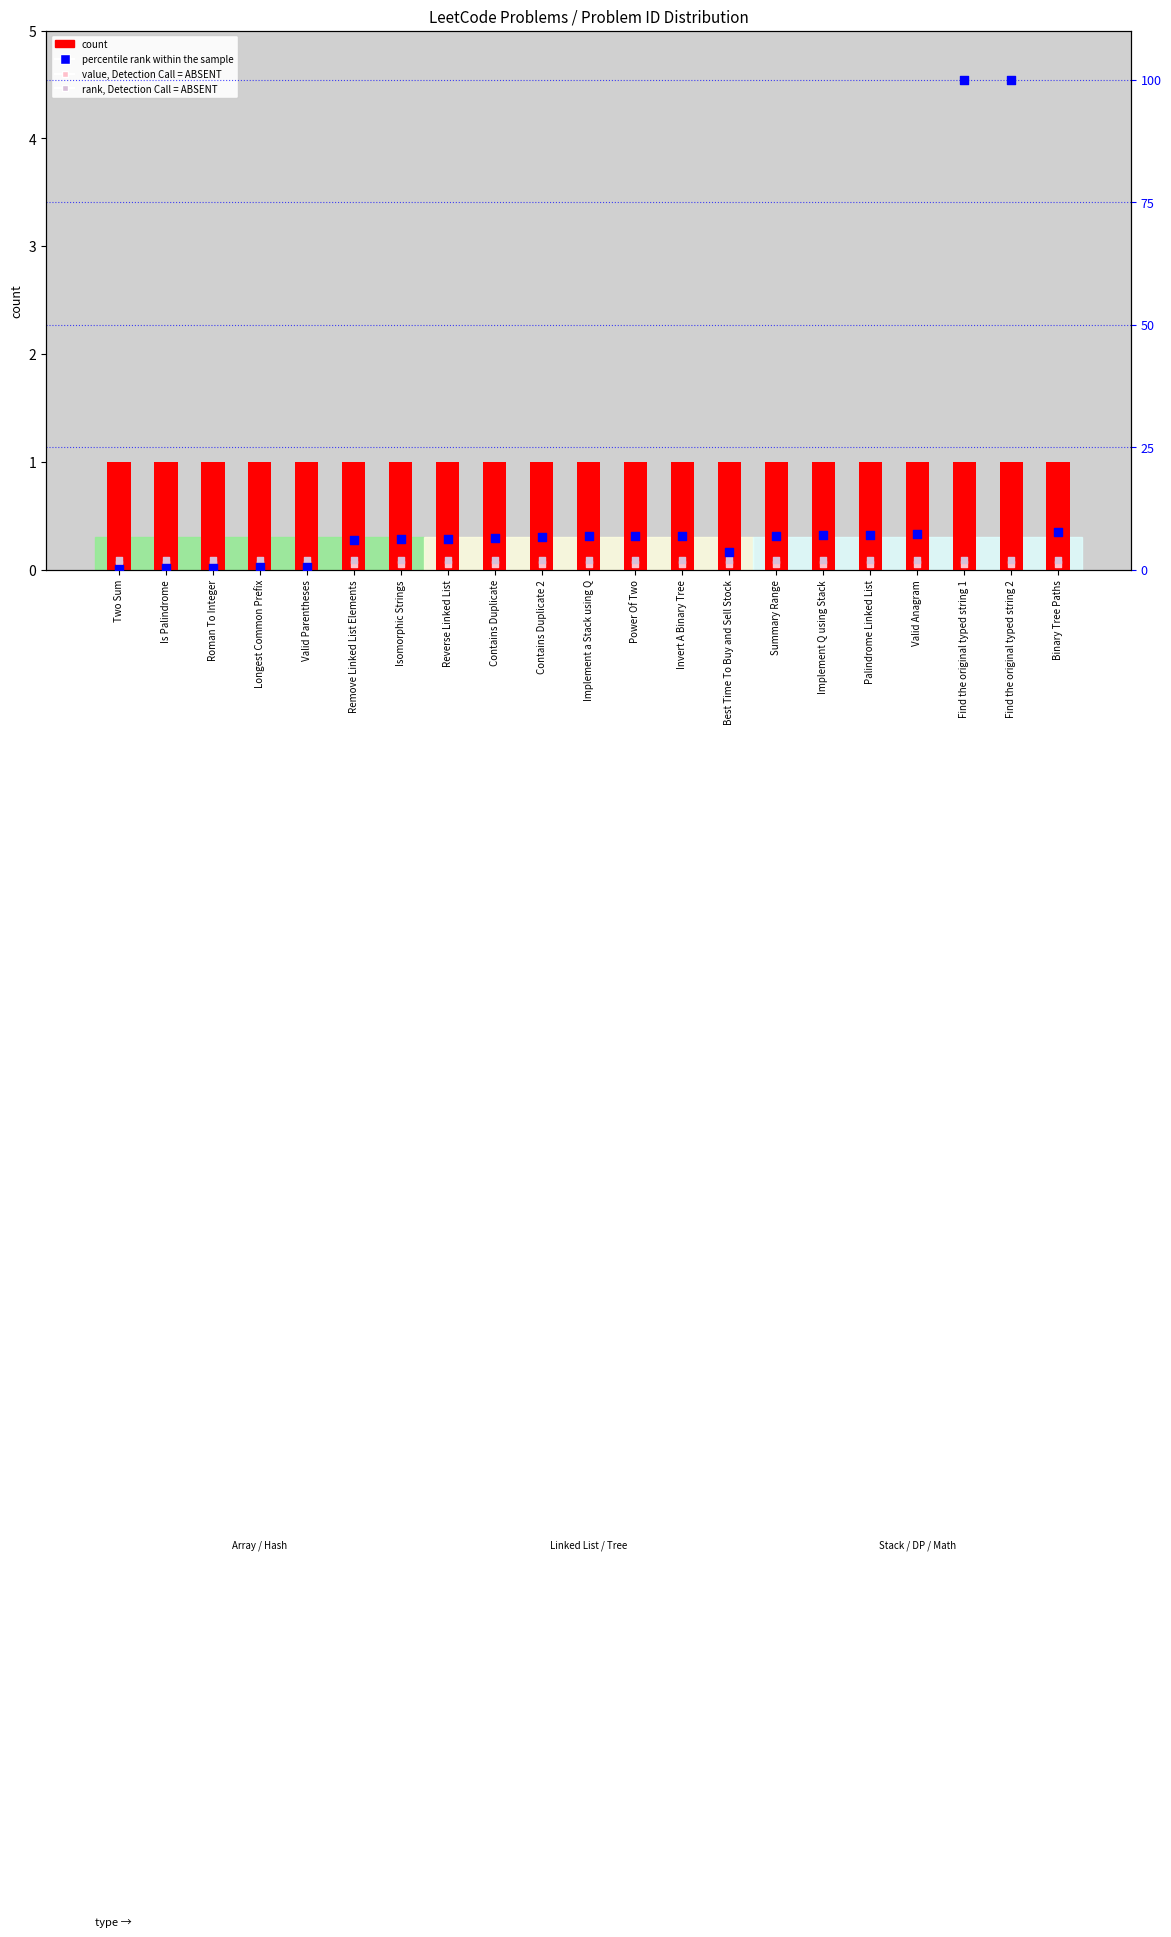

Which series reaches the minimum Y coordinate?

percentile rank within the sample